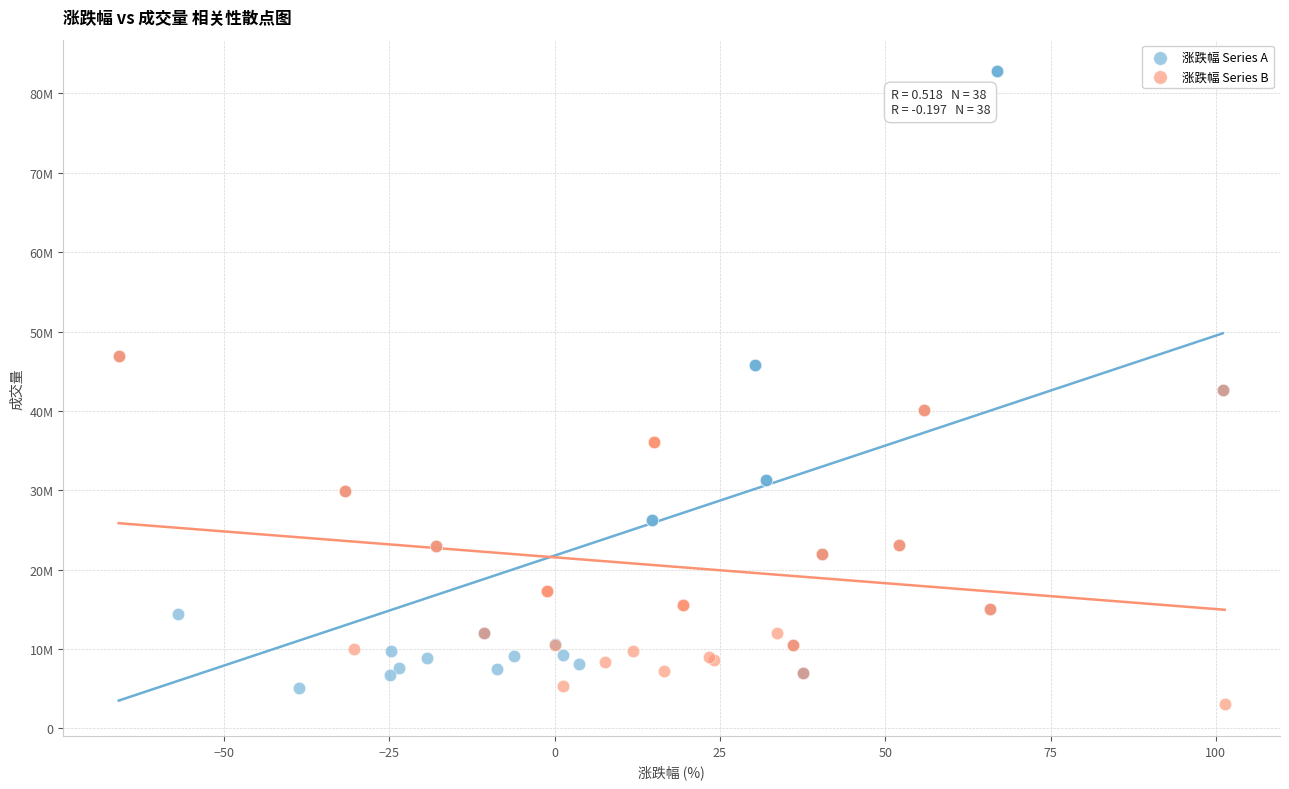

What are all the series names shown in the legend?

涨跌幅 Series A, 涨跌幅 Series B